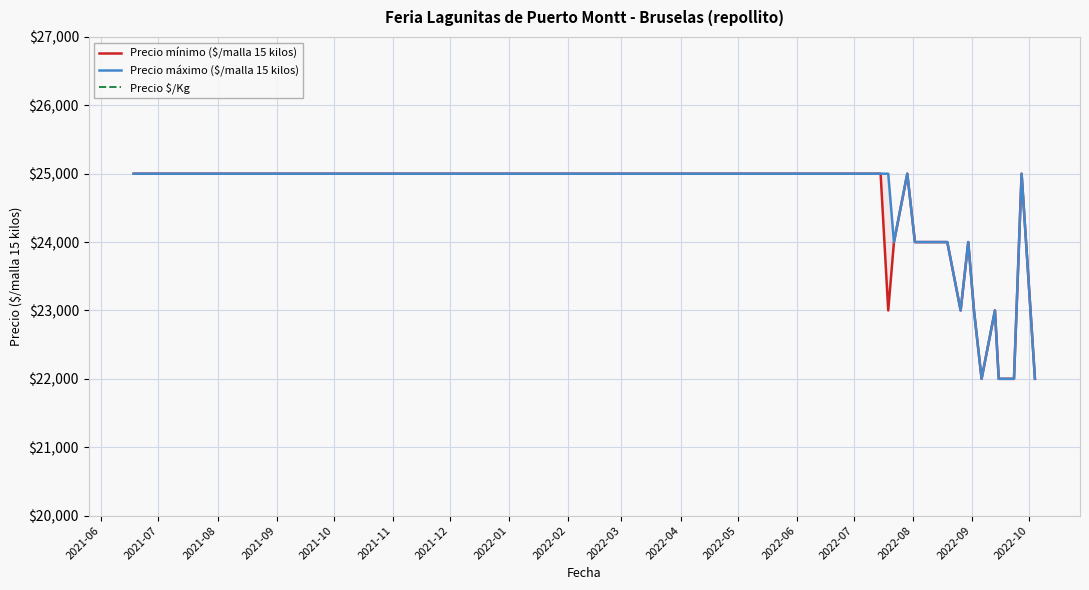

The Precio $/Kg series shows 1600 at 2022-05. True or false?

True